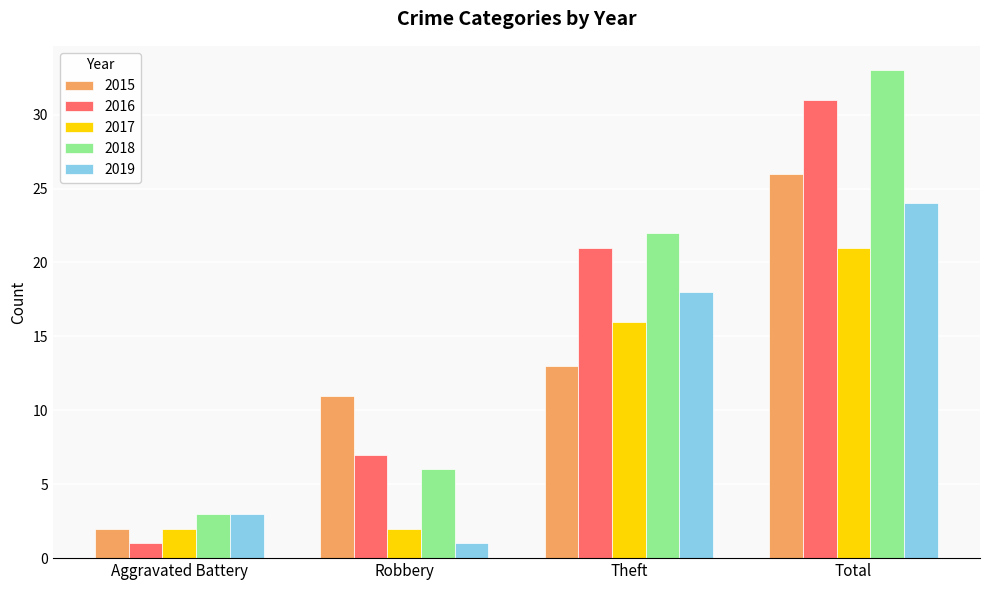

Which category has the highest value in the 2015 series?

Total